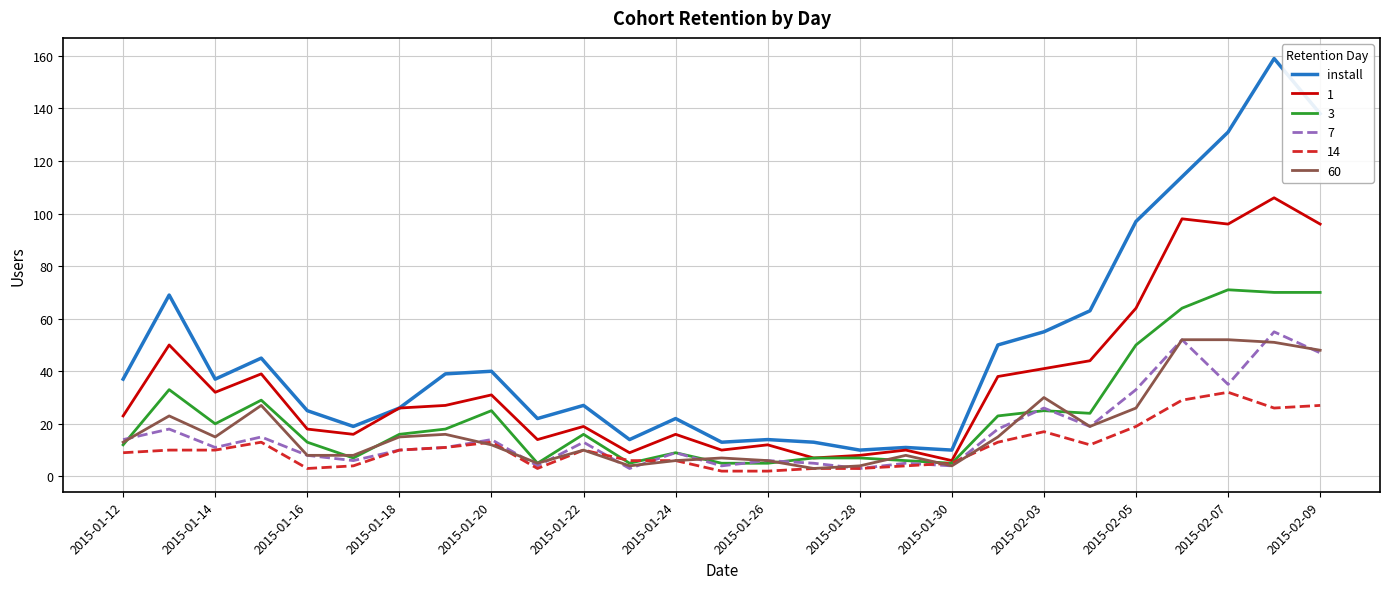

What is the highest value of the install series?

159